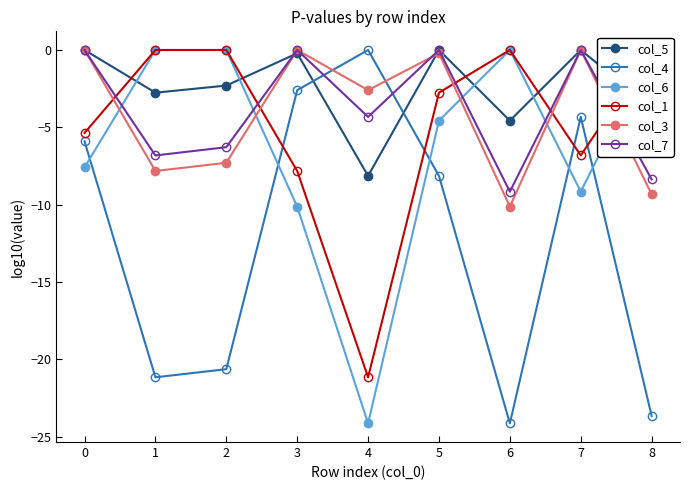

Reading right to left, transcribe all the data shown in this chart.

col_5: -3.7	0.0	-4.6	0.0	-8.1	-0.2	-2.3	-2.8	0.0
col_4: -23.7	-4.3	-24.1	-8.1	0.0	-2.6	-20.6	-21.2	-5.9
col_6: 0.0	-9.2	0.0	-4.6	-24.1	-10.1	0.0	0.0	-7.6
col_1: 0.0	-6.8	0.0	-2.8	-21.2	-7.8	0.0	0.0	-5.4
col_3: -9.3	0.0	-10.1	-0.2	-2.6	0.0	-7.3	-7.8	0.0
col_7: -8.4	0.0	-9.2	0.0	-4.3	0.0	-6.3	-6.8	0.0